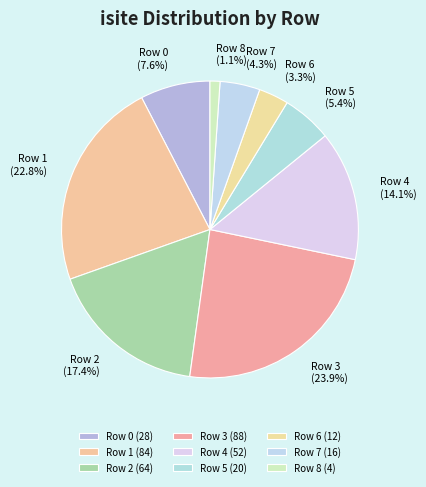

What is the ratio of the value at Row 1 to the value at Row 2?

1.3